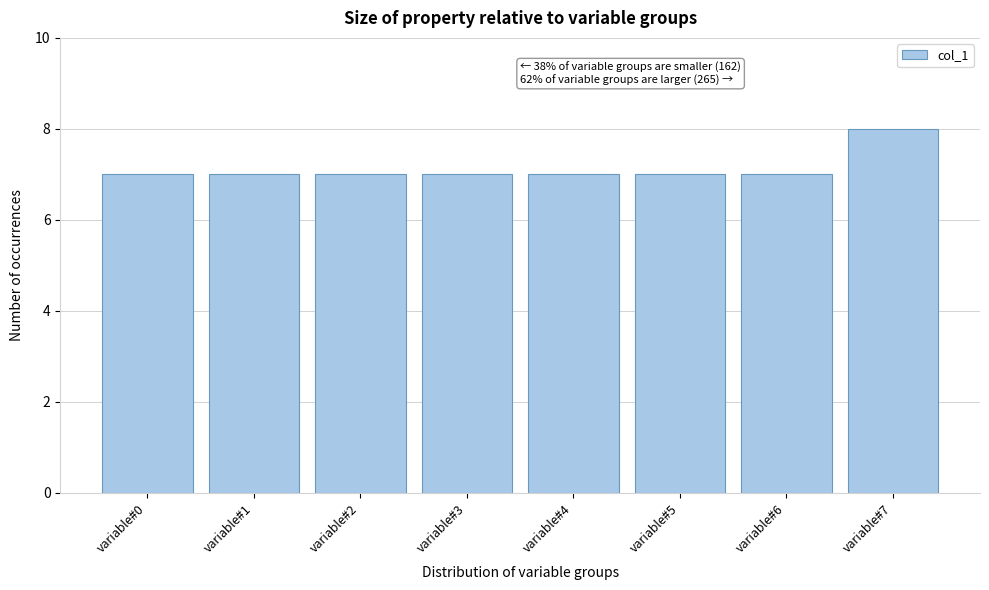

Reading right to left, extract all data points from this chart.

8	7	7	7	7	7	7	7